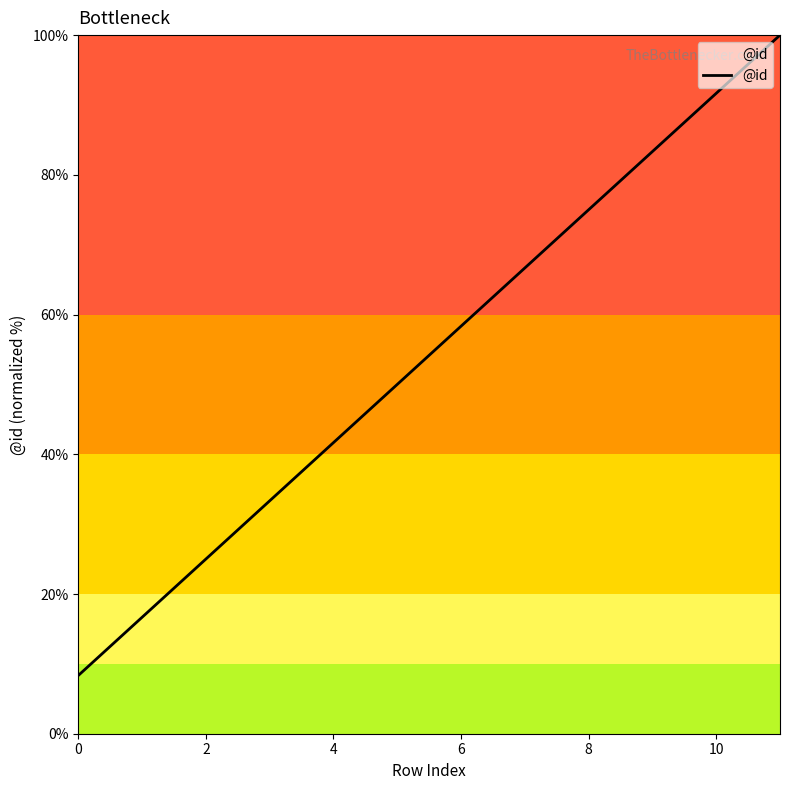

What is the greatest value displayed?

100.0